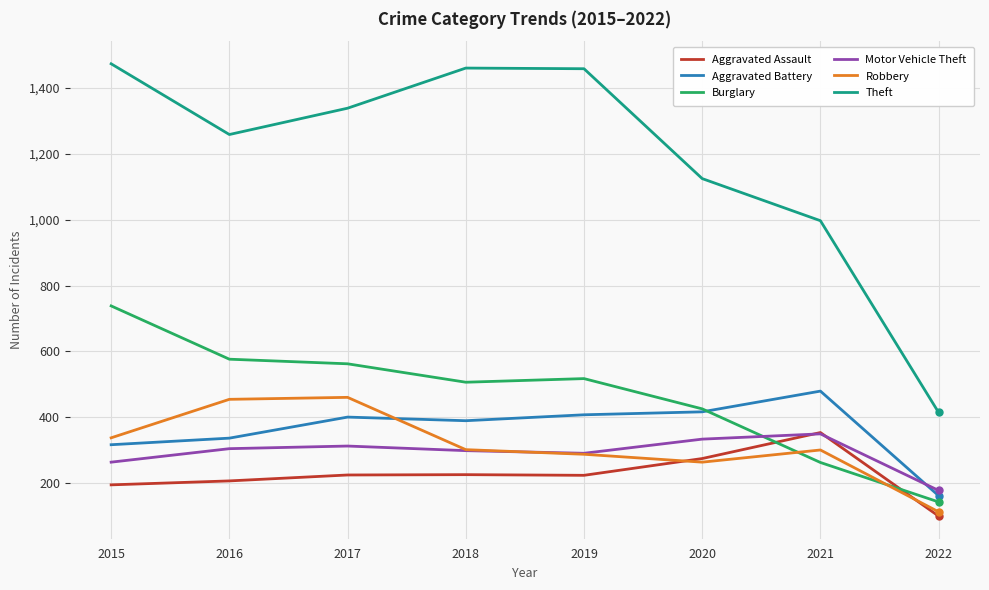

The value of Theft at 2019 is 2501. True or false?

False